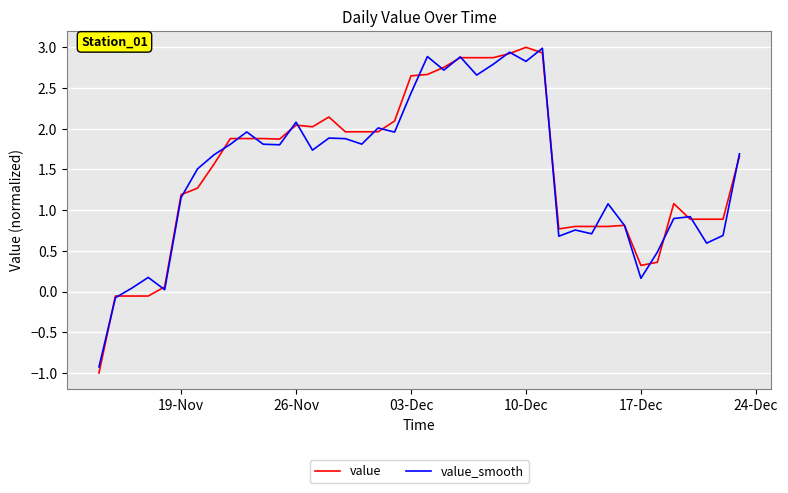

What is the highest value of the value series?

3.0